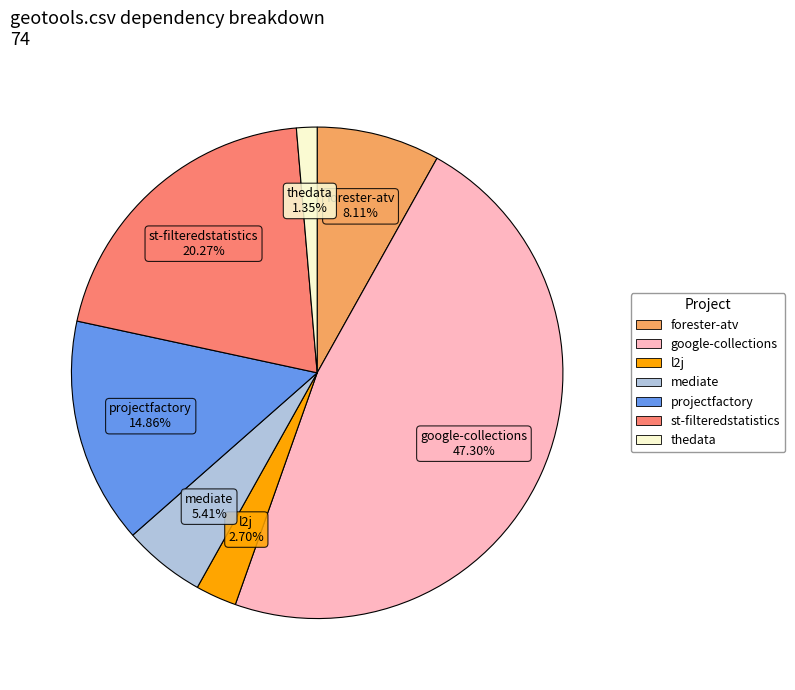

Does any single category account for the majority?

No